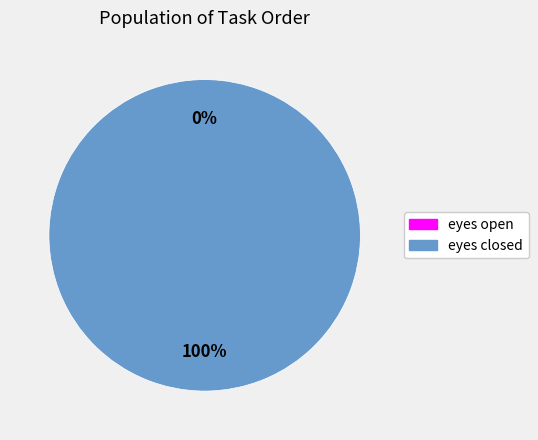

The eyes closed slice represents 89% of the pie. True or false?

False